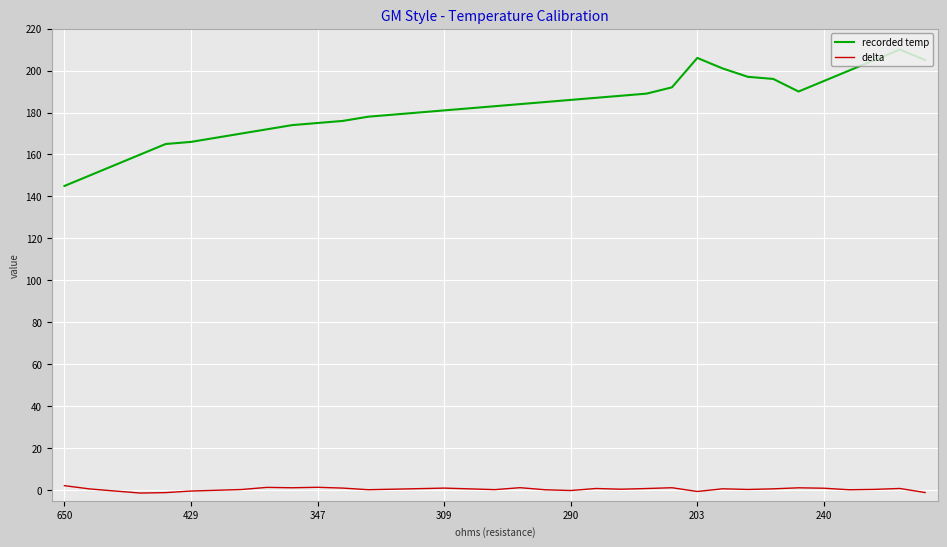

Which series has the widest spread of values?

recorded temp